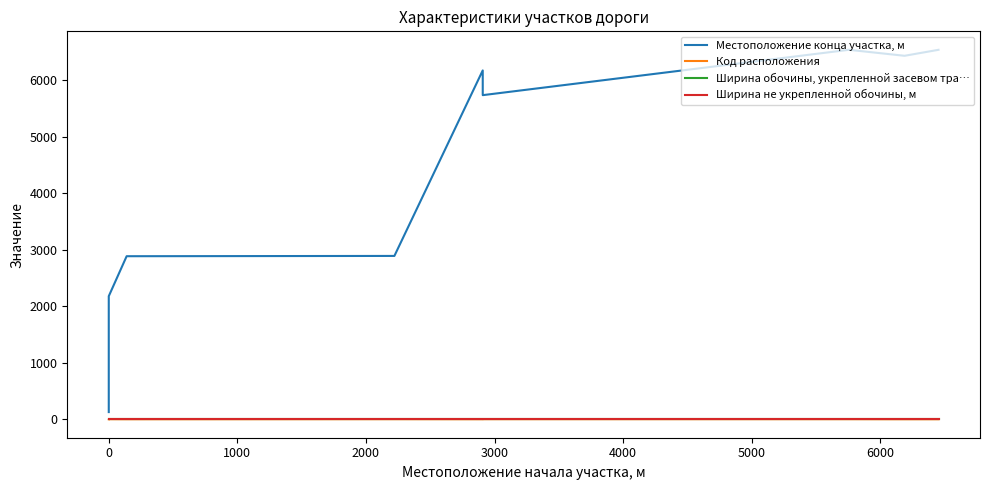

How many values in the Код расположения series exceed 1?

4